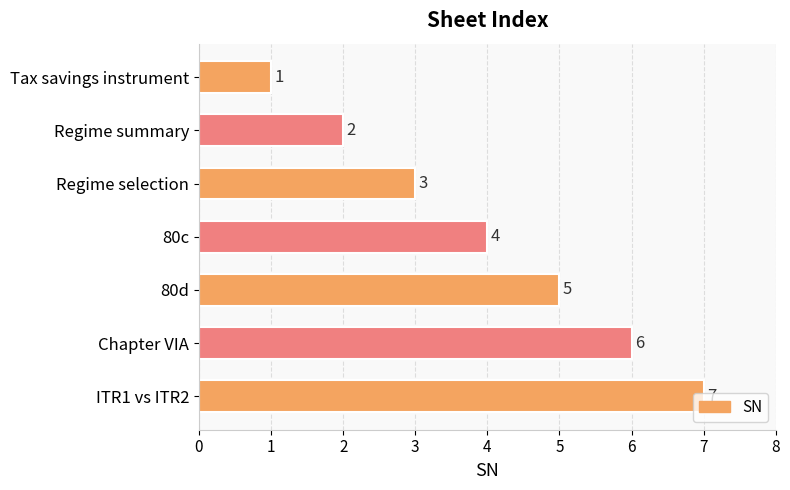

What is the change in value from Tax savings instrument to 80c?

+3